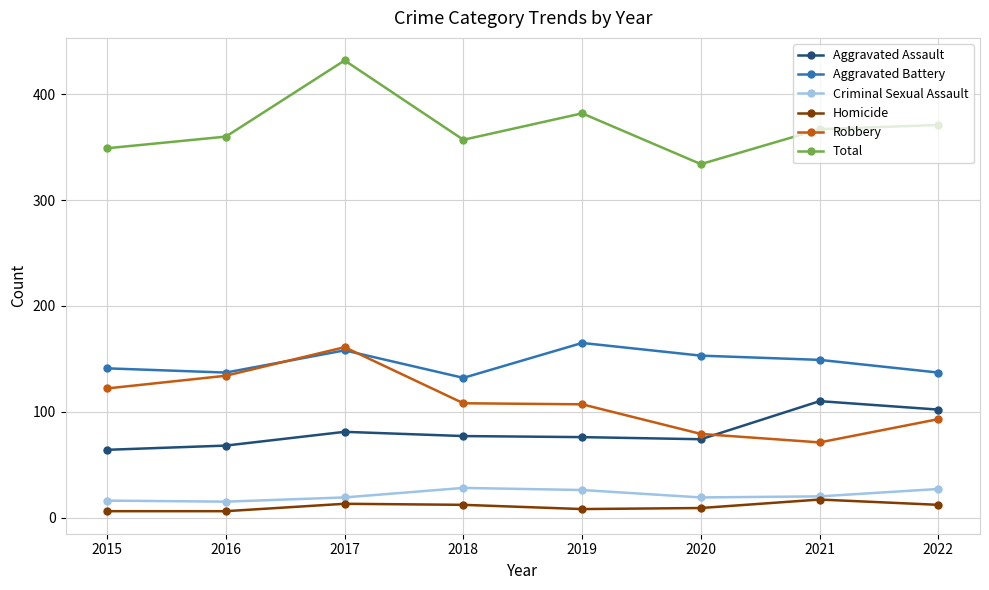

How many values in the Robbery series are below 108?

4